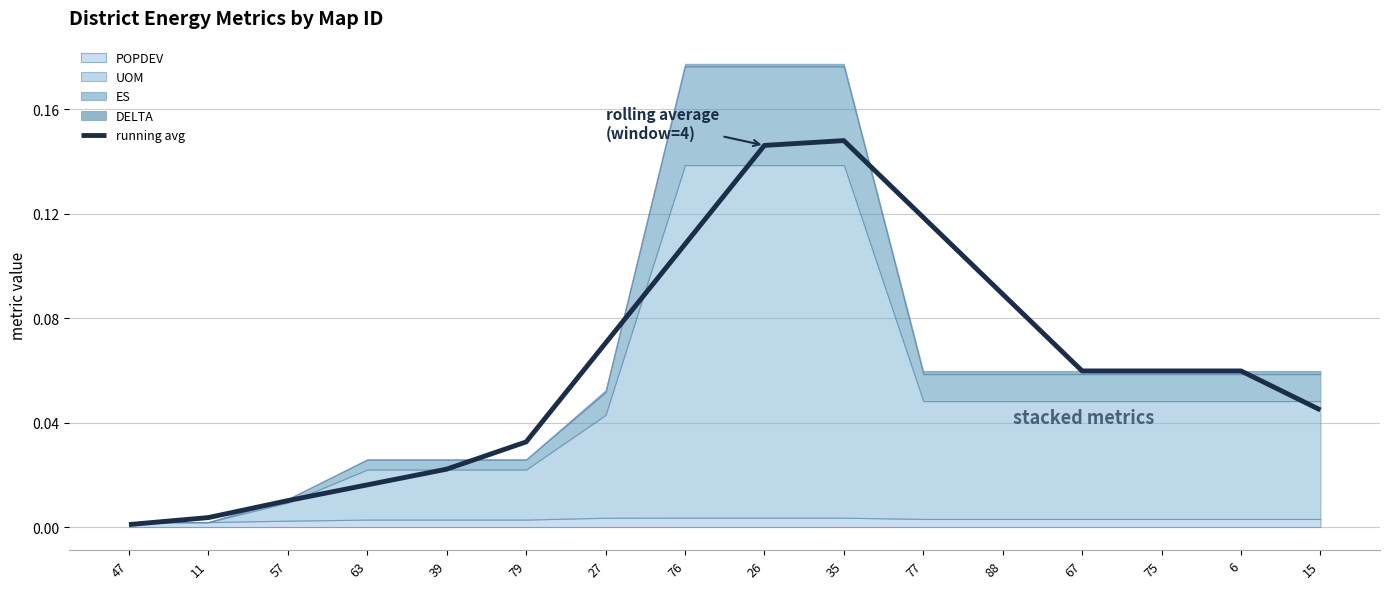

What is the sum of all values?

1.0